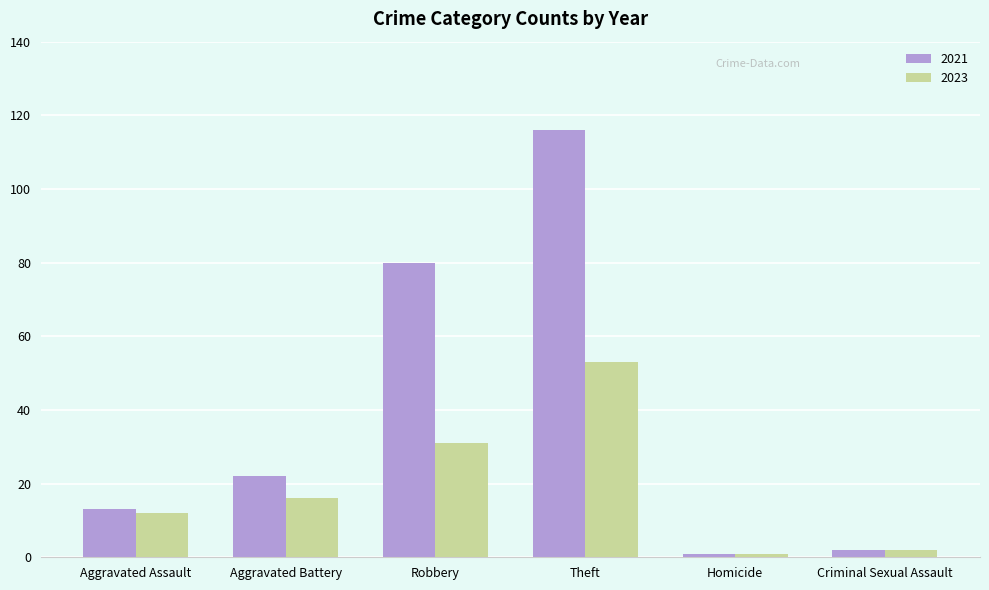

How many bars are there in each group?

2